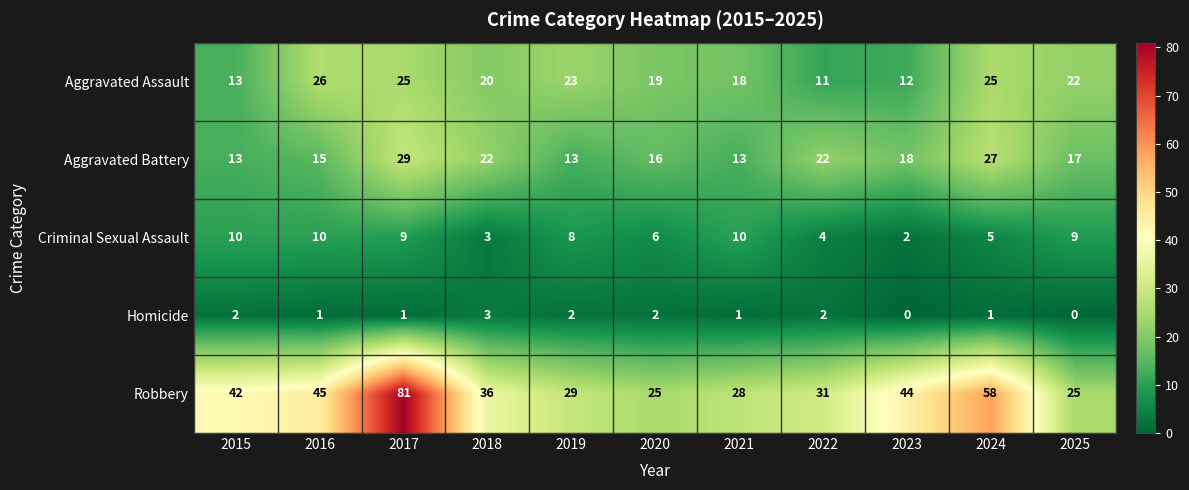

Is it true that Homicide equals 1 at 2016?

True